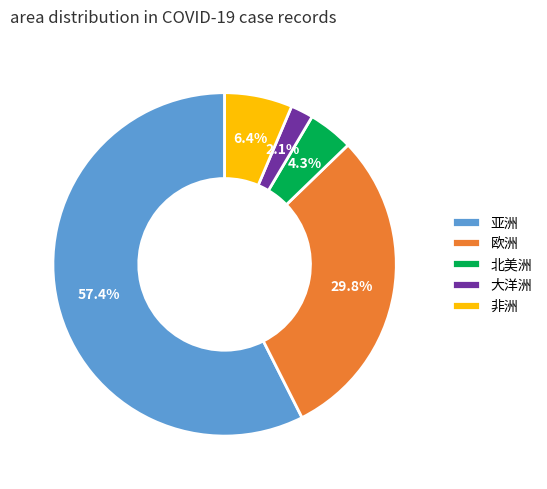

To the nearest percent, what portion does 亚洲 represent?

57%